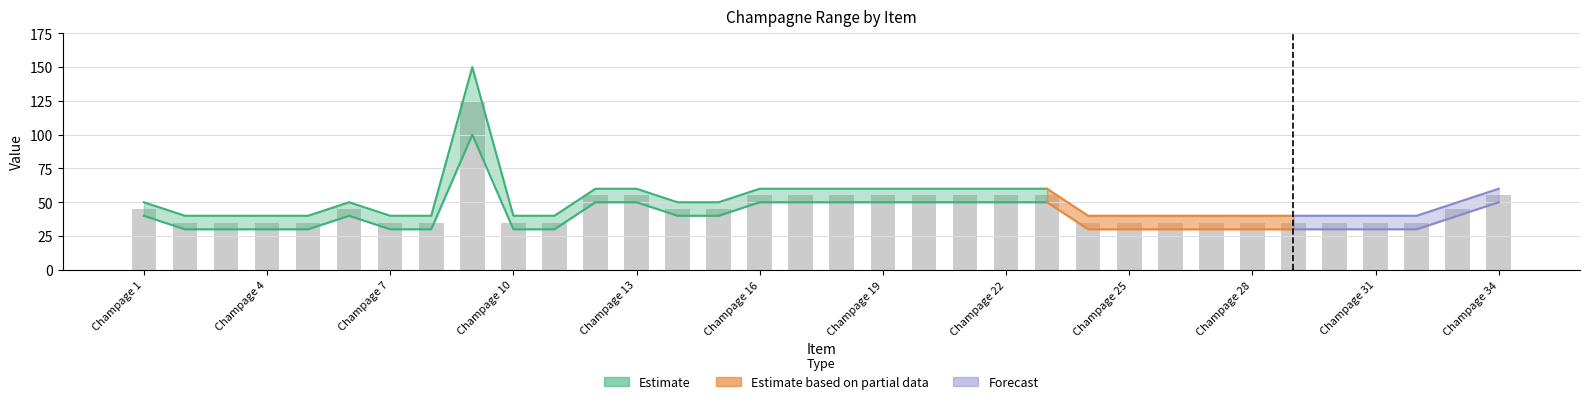

What is the value of the 8th bar from the left?

35